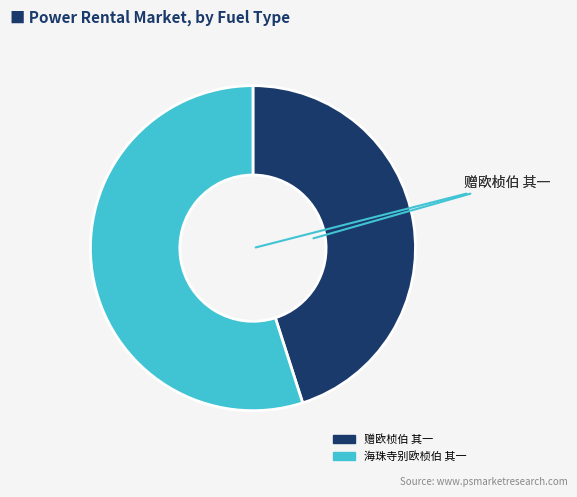

Is it true that 赠欧桢伯 其一 is 45% of the pie?

True